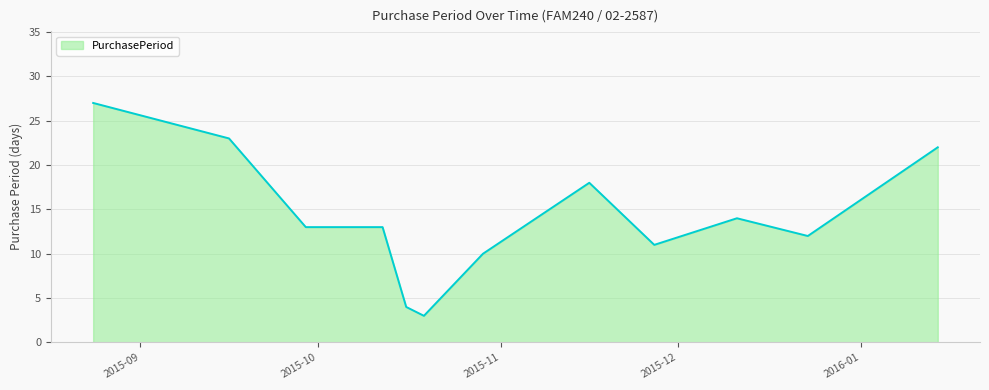

What is the difference between the maximum and minimum values?

24